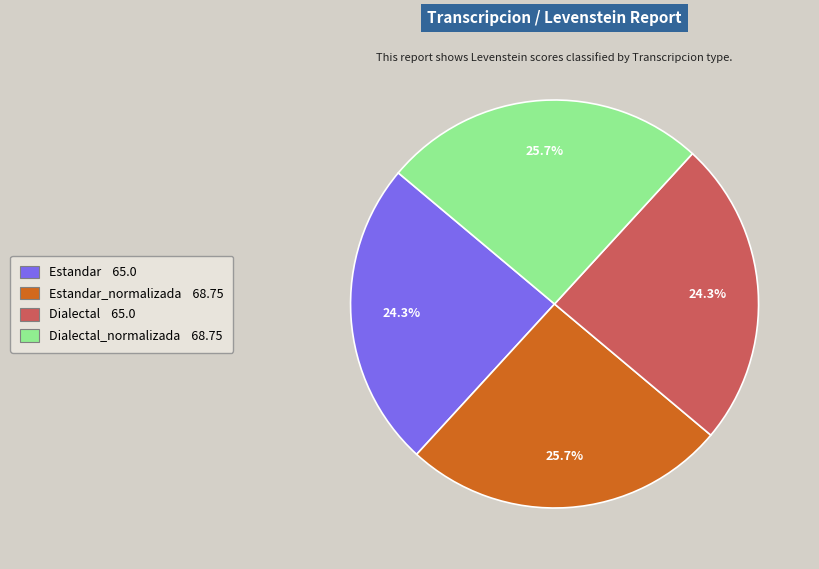

How much of the chart is everything except Estandar 65.0?

75.7%